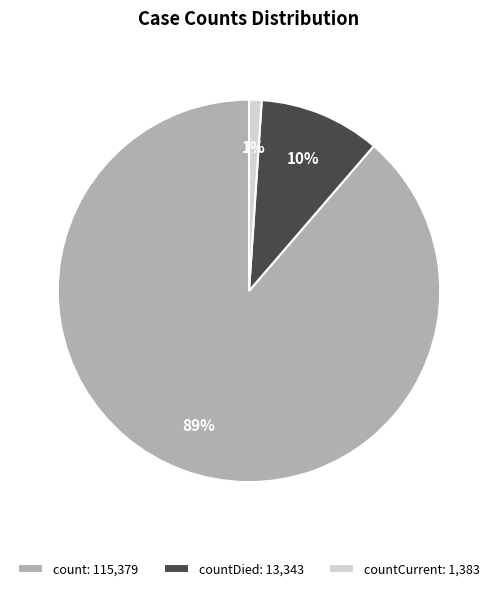

Which has a higher value, countCurrent: 1,383 or count: 115,379?

count: 115,379